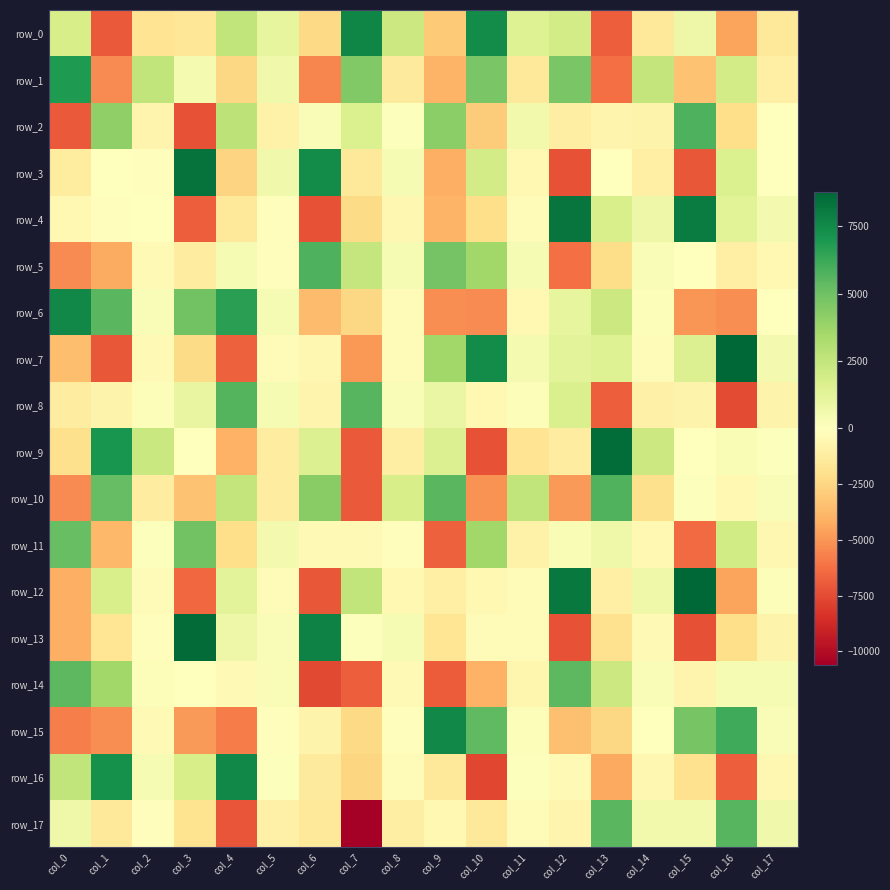

Reading left to right, list all the values displayed in this chart.

row_0: col_0=1782.2	col_1=-7041.2	col_2=-1781.0	col_3=-1651.7	col_4=2549.1	col_5=1043.7	col_6=-2404.4	col_7=7619.5	col_8=2227.8	col_9=-3042.4	col_10=7450.2	col_11=1498.3	col_12=1955.9	col_13=-6835.1	col_14=-1421.9	col_15=769.3	col_16=-4559.0	col_17=-1465.9
row_1: col_0=6874.9	col_1=-5320.3	col_2=2565.0	col_3=417.5	col_4=-2440.9	col_5=669.0	col_6=-5506.1	col_7=4505.9	col_8=-1367.5	col_9=-3968.0	col_10=4683.3	col_11=-1436.2	col_12=4723.1	col_13=-6245.4	col_14=2509.8	col_15=-3323.2	col_16=1983.5	col_17=-1020.2
row_2: col_0=-7007.7	col_1=4082.7	col_2=-689.3	col_3=-7255.8	col_4=2713.6	col_5=-838.6	col_6=264.5	col_7=1632.2	col_8=98.9	col_9=4226.7	col_10=-2910.6	col_11=570.2	col_12=-1143.8	col_13=-674.3	col_14=-772.4	col_15=5775.2	col_16=-2131.7	col_17=1.5
row_3: col_0=-1256.5	col_1=-11.8	col_2=-100.6	col_3=8342.7	col_4=-2609.6	col_5=678.5	col_6=7415.1	col_7=-1509.5	col_8=386.7	col_9=-4139.4	col_10=1933.6	col_11=-426.8	col_12=-7227.7	col_13=-12.6	col_14=-1003.2	col_15=-7098.6	col_16=1589.5	col_17=52.2
row_4: col_0=-453.8	col_1=-138.9	col_2=-25.6	col_3=-6853.6	col_4=-1481.1	col_5=-116.5	col_6=-7274.9	col_7=-2305.0	col_8=-533.4	col_9=-3974.1	col_10=-2129.0	col_11=-245.4	col_12=8268.5	col_13=1752.2	col_14=798.9	col_15=7956.1	col_16=1341.9	col_17=509.8
row_5: col_0=-5312.5	col_1=-4273.3	col_2=-360.1	col_3=-1166.8	col_4=373.7	col_5=-152.9	col_6=5793.3	col_7=2402.1	col_8=400.2	col_9=4802.1	col_10=3620.7	col_11=405.3	col_12=-6265.7	col_13=-2158.1	col_14=256.3	col_15=33.1	col_16=-1040.7	col_17=-482.8
row_6: col_0=7588.7	col_1=5534.7	col_2=272.9	col_3=4879.9	col_4=6593.3	col_5=370.1	col_6=-3636.5	col_7=-2410.0	col_8=-294.2	col_9=-5293.7	col_10=-5324.4	col_11=-486.3	col_12=1088.5	col_13=2223.6	col_14=173.8	col_15=-5054.9	col_16=-5300.7	col_17=-45.8
row_7: col_0=-3526.0	col_1=-7063.0	col_2=-341.3	col_3=-2245.8	col_4=-6771.0	col_5=-252.8	col_6=-564.6	col_7=-4954.2	col_8=-284.4	col_9=3617.4	col_10=7409.3	col_11=436.1	col_12=1281.3	col_13=1453.2	col_14=-213.9	col_15=1521.9	col_16=8710.9	col_17=491.0
row_8: col_0=-1243.0	col_1=-759.9	col_2=195.7	col_3=976.7	col_4=5676.5	col_5=380.2	col_6=-703.1	col_7=5595.5	col_8=236.1	col_9=944.1	col_10=-443.8	col_11=190.3	col_12=1683.5	col_13=-6871.4	col_14=-985.2	col_15=-782.2	col_16=-7504.6	col_17=-790.7
row_9: col_0=-2041.6	col_1=7069.8	col_2=2326.7	col_3=-5.0	col_4=-4024.0	col_5=-1203.0	col_6=1553.3	col_7=-7011.0	col_8=-1146.4	col_9=1526.4	col_10=-7290.5	col_11=-1807.7	col_12=-1191.3	col_13=8504.3	col_14=2208.7	col_15=-21.5	col_16=321.4	col_17=71.5
row_10: col_0=-5341.5	col_1=5269.8	col_2=-1199.9	col_3=-3336.7	col_4=2471.4	col_5=-1236.2	col_6=4293.6	col_7=-6992.1	col_8=1817.9	col_9=5532.9	col_10=-5127.0	col_11=2535.4	col_12=-4837.4	col_13=5687.6	col_14=-2018.6	col_15=121.3	col_16=-485.5	col_17=247.6
row_11: col_0=5143.4	col_1=-3751.6	col_2=89.0	col_3=4880.0	col_4=-2111.7	col_5=480.9	col_6=-379.6	col_7=-367.1	col_8=-96.8	col_9=-6729.1	col_10=3621.5	col_11=-859.2	col_12=313.0	col_13=688.2	col_14=-435.6	col_15=-6461.4	col_16=2044.5	col_17=-510.5
row_12: col_0=-4076.1	col_1=1736.8	col_2=-205.0	col_3=-6527.5	col_4=1300.2	col_5=-268.5	col_6=-7115.2	col_7=2581.8	col_8=-485.7	col_9=-1072.4	col_10=-474.7	col_11=-328.4	col_12=8096.9	col_13=-1062.0	col_14=705.1	col_15=8770.7	col_16=-4509.8	col_17=179.1
row_13: col_0=-4080.5	col_1=-1716.4	col_2=-153.3	col_3=8575.8	col_4=767.0	col_5=260.4	col_6=7780.3	col_7=136.5	col_8=392.4	col_9=-1675.1	col_10=-171.5	col_11=-226.3	col_12=-7289.5	col_13=-1929.4	col_14=-384.1	col_15=-7346.2	col_16=-2151.9	col_17=-757.3
row_14: col_0=5475.6	col_1=3565.4	col_2=169.1	col_3=-19.4	col_4=-338.9	col_5=216.4	col_6=-7591.6	col_7=-6846.1	col_8=-350.9	col_9=-6961.9	col_10=-4048.6	col_11=-587.6	col_12=5449.8	col_13=2259.7	col_14=207.5	col_15=-745.9	col_16=396.6	col_17=382.5
row_15: col_0=-5730.6	col_1=-5247.4	col_2=-389.3	col_3=-4879.4	col_4=-5854.8	col_5=-161.6	col_6=-748.7	col_7=-2405.2	col_8=-83.5	col_9=7588.0	col_10=5370.5	col_11=187.0	col_12=-3477.4	col_13=-2410.6	col_14=-77.1	col_15=4757.7	col_16=6128.4	col_17=273.3
row_16: col_0=2540.1	col_1=7233.8	col_2=364.6	col_3=1796.9	col_4=7558.7	col_5=129.9	col_6=-1397.1	col_7=-2530.5	col_8=-299.3	col_9=-1455.1	col_10=-7648.0	col_11=119.8	col_12=-346.6	col_13=-4349.9	col_14=-512.6	col_15=-1909.7	col_16=-6833.4	col_17=-518.8
row_17: col_0=725.4	col_1=-1448.2	col_2=-164.7	col_3=-1864.7	col_4=-7216.7	col_5=-982.3	col_6=-1428.2	col_7=-10620.0	col_8=-1140.5	col_9=-462.3	col_10=-1442.7	col_11=-212.9	col_12=-715.5	col_13=5490.6	col_14=555.4	col_15=572.8	col_16=5581.8	col_17=617.6